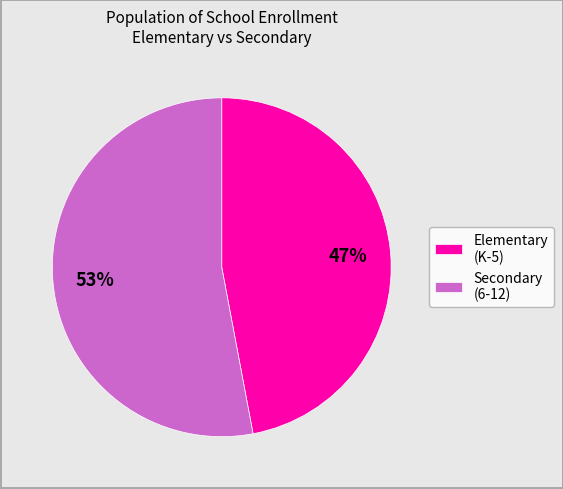

The Elementary (K-5) slice represents 40% of the pie. True or false?

False